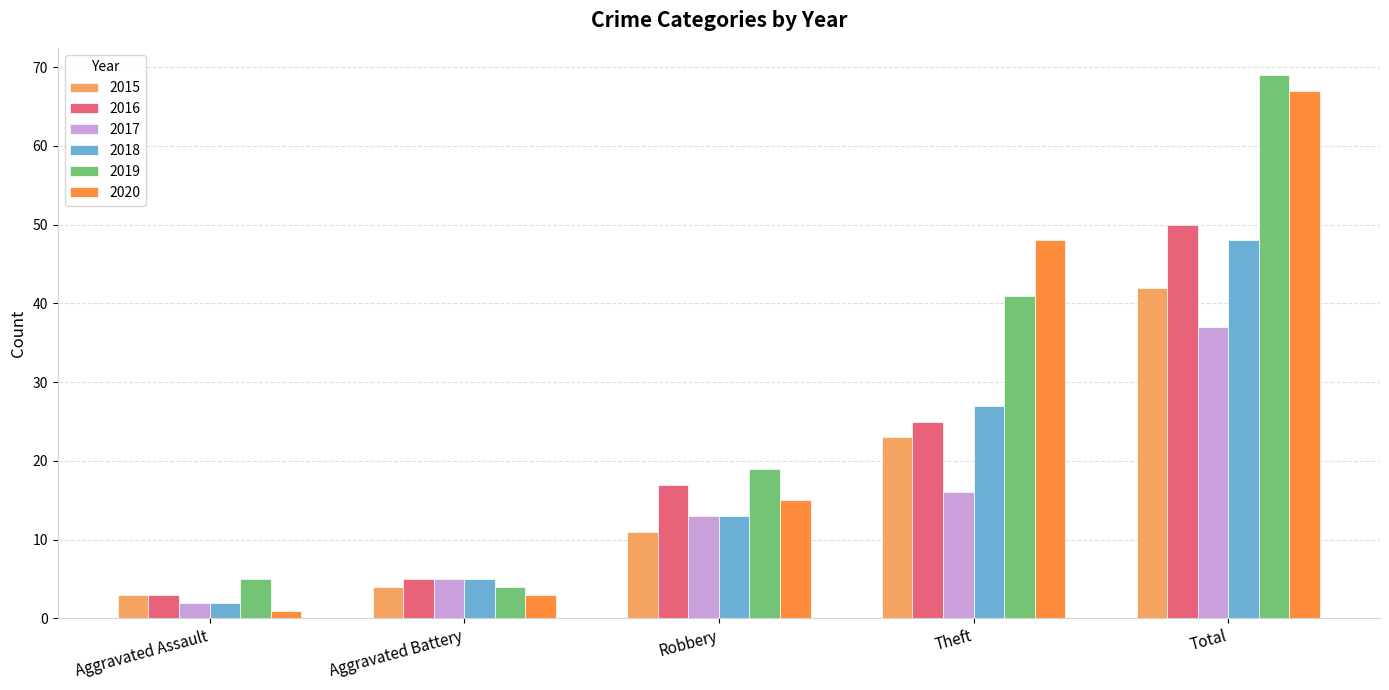

How many data points in 2016 are less than 17?

2